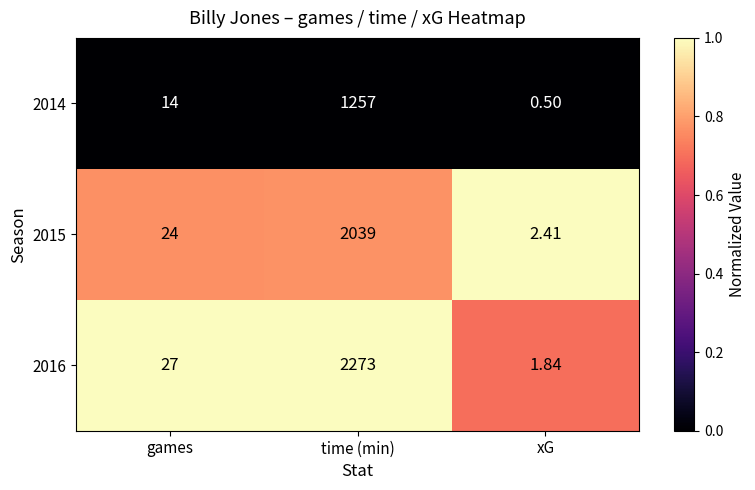

Which series has the largest range (max minus min)?

2016